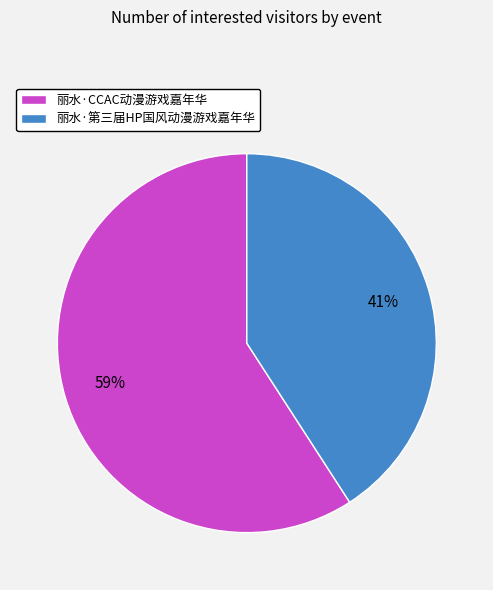

To the nearest percent, what portion does 丽水·CCAC动漫游戏嘉年华 represent?

59%